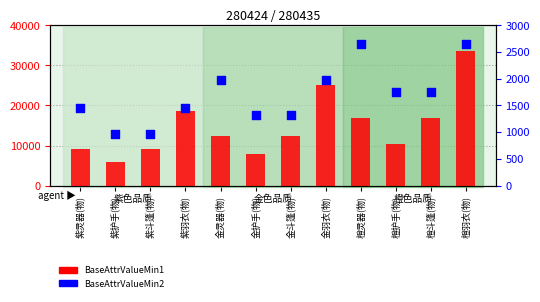

Which series reaches the minimum Y coordinate?

BaseAttrValueMin2